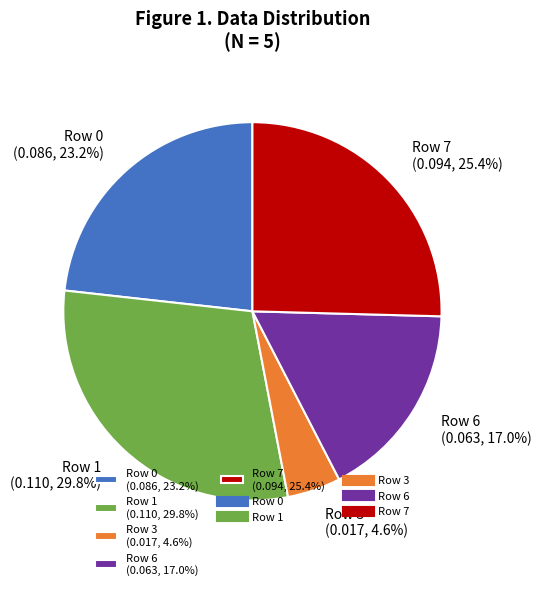

What percentage is the Row 3 slice, to the nearest percent?

5%